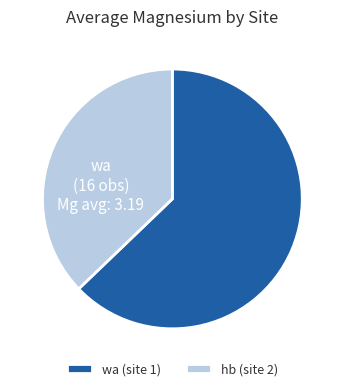

Which category has the smallest portion of the pie?

hb (site 2)